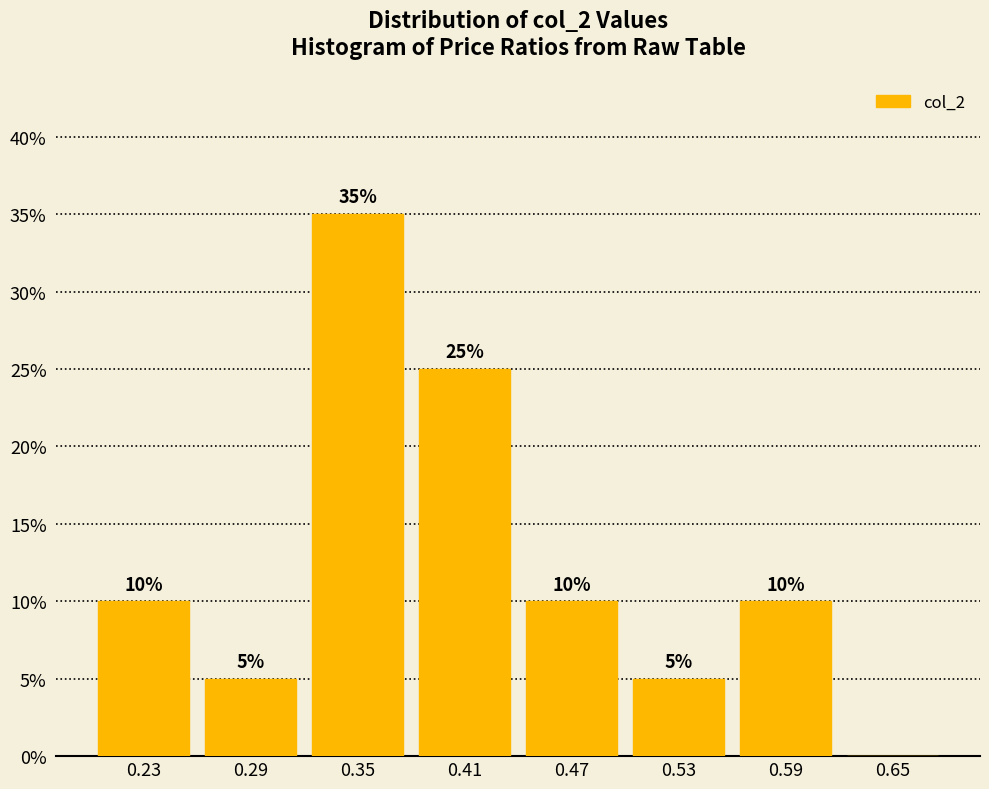

Over which range of the x-axis is the bar tallest?

0.32 to 0.38